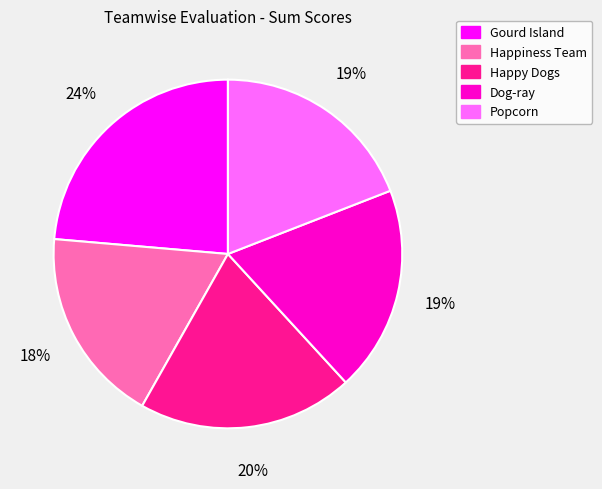

The Dog-ray slice represents 7% of the pie. True or false?

False